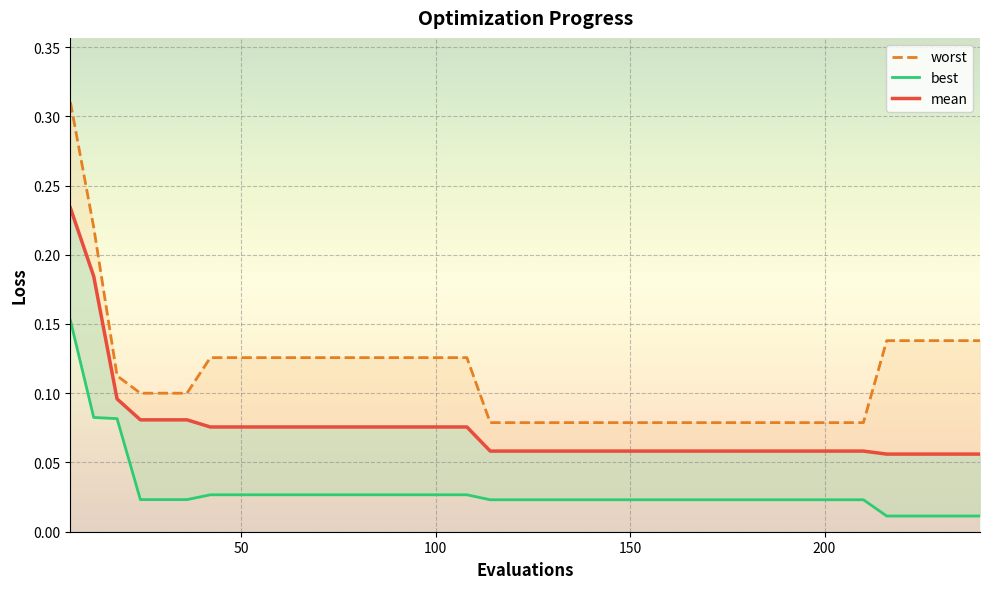

True or false: mean and worst cross at least once.

False